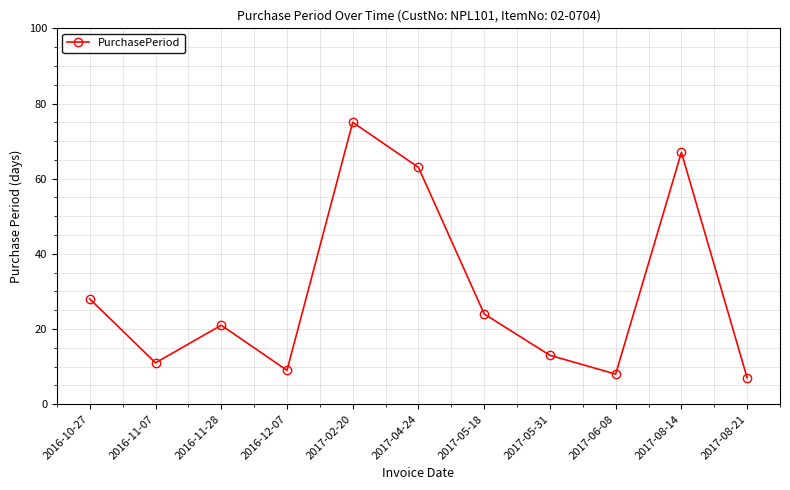

Reading left to right, what are all the values shown in this chart?

2016-10-27=28	2016-11-07=11	2016-11-28=21	2016-12-07=9	2017-02-20=75	2017-04-24=63	2017-05-18=24	2017-05-31=13	2017-06-08=8	2017-08-14=67	2017-08-21=7